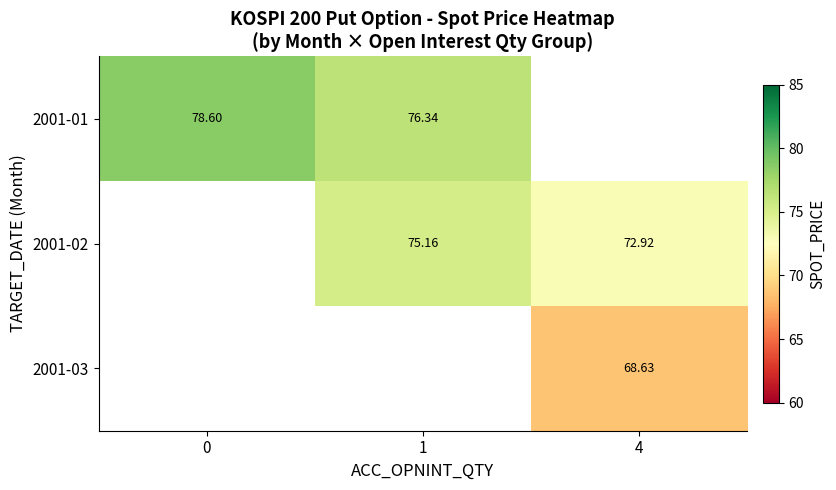

Is the value of 2001-03 at 4 greater than the value of 2001-01 at 0?

No